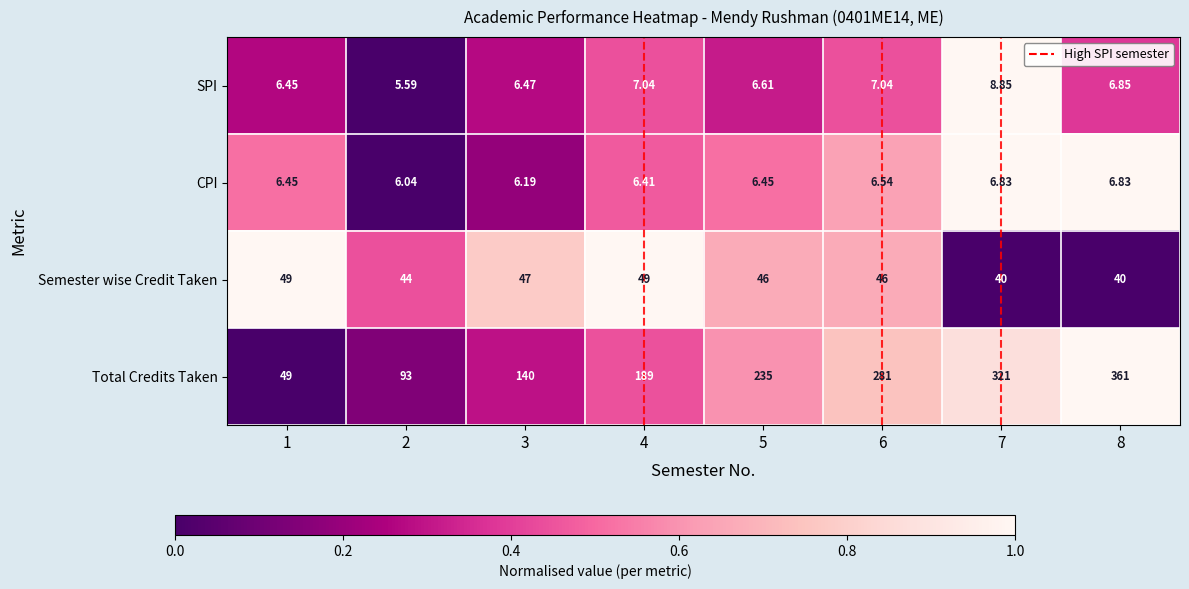

Which series has the largest total across all categories?

Total Credits Taken